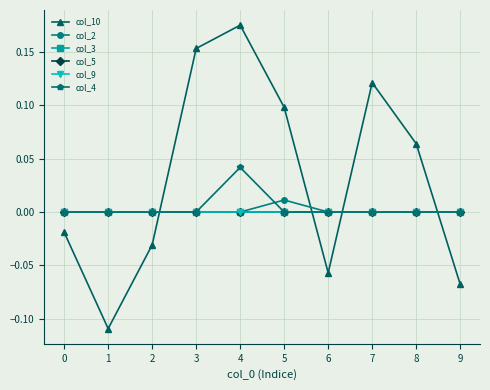

Does the chart have visible grid lines?

Yes